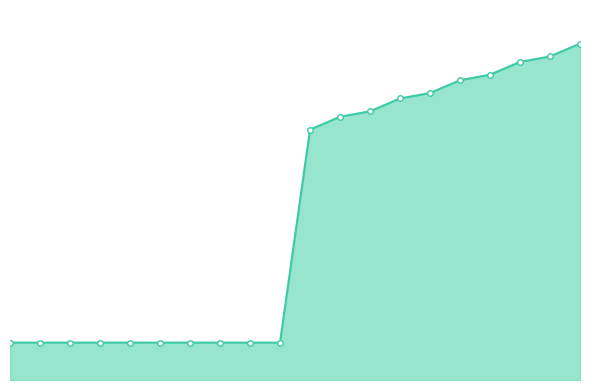

Rank the categories by value from lowest to highest.

0, 1, 2, 3, 4, 5, 6, 7, 8, 9, 10, 11, 12, 13, 14, 15, 16, 17, 18, 19